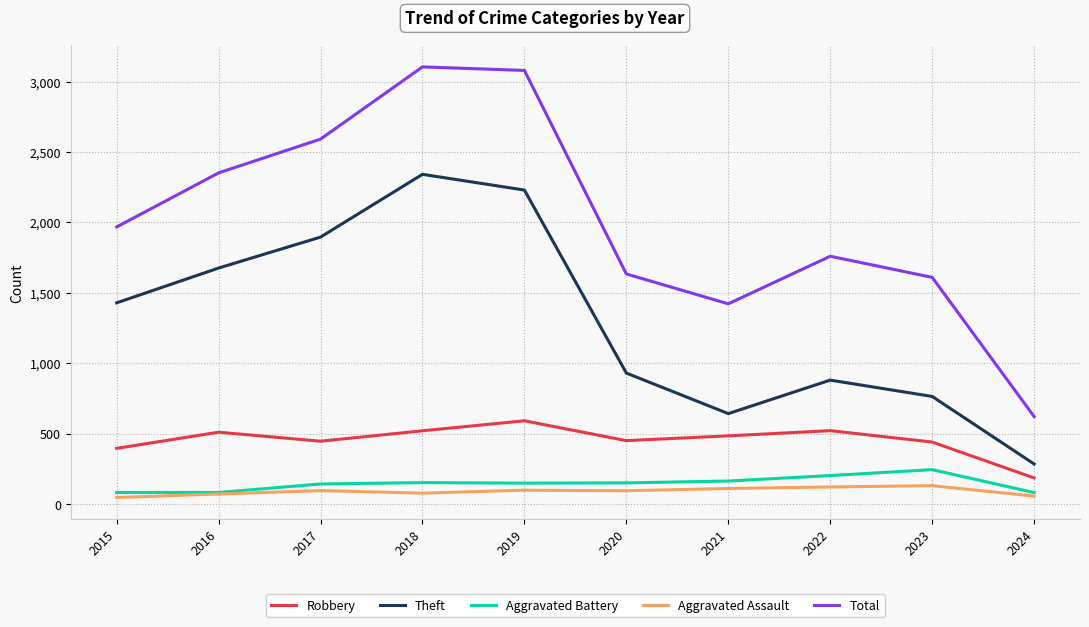

True or false: Robbery and Aggravated Assault intersect in this chart.

False